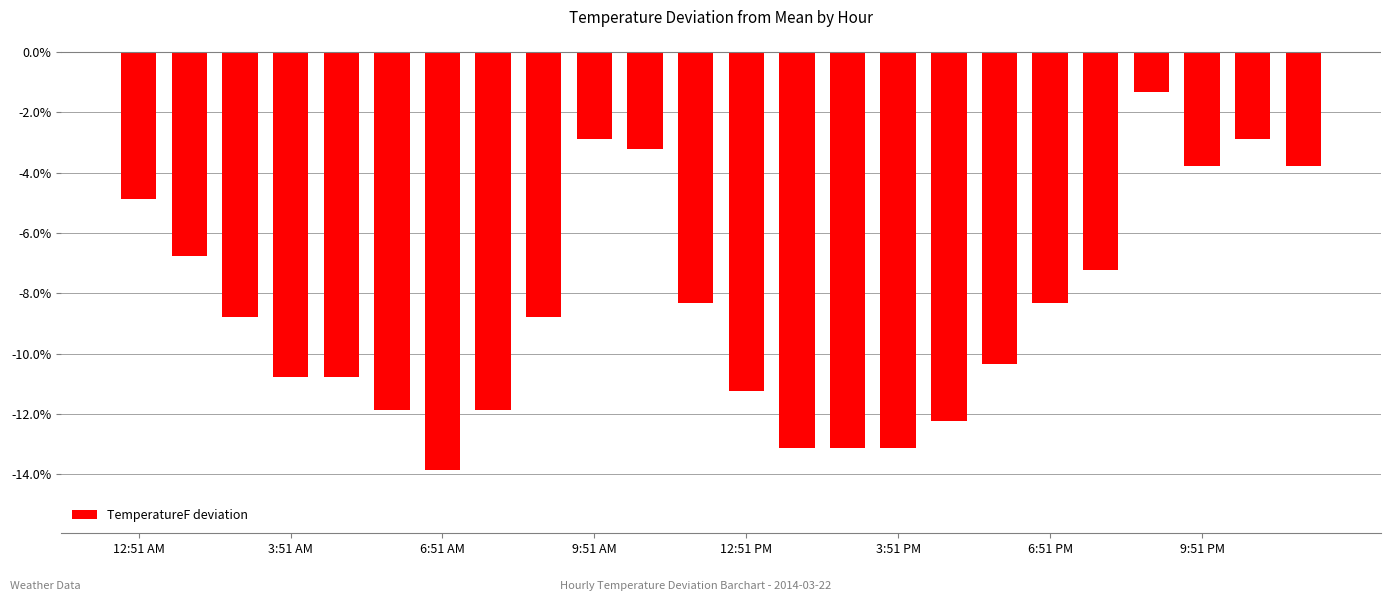

What is the greatest value displayed?

-1.3